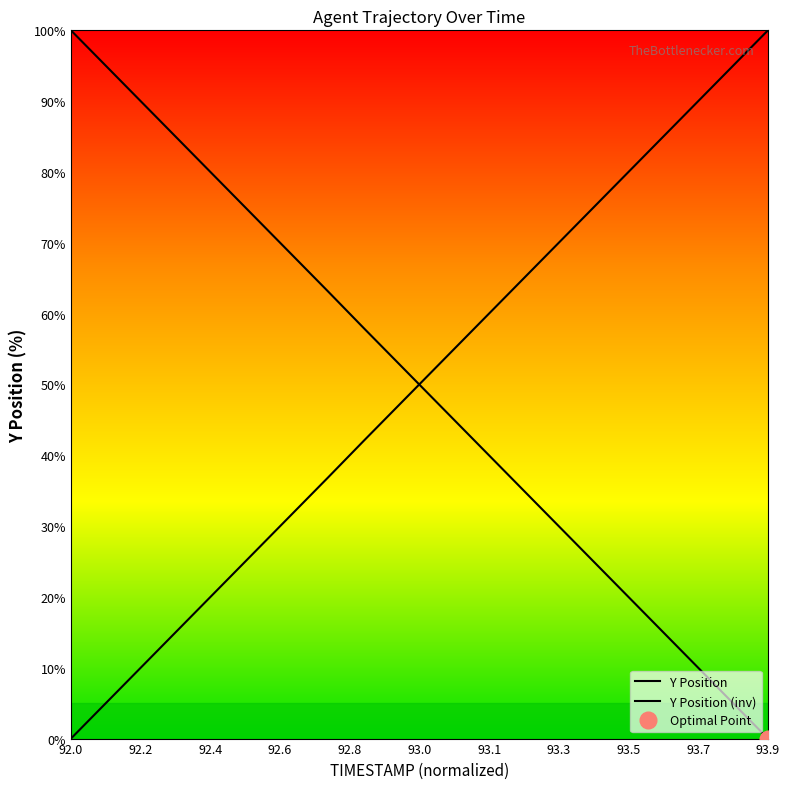

True or false: TIMESTAMP has a value of 56.3 at 92.3.

False